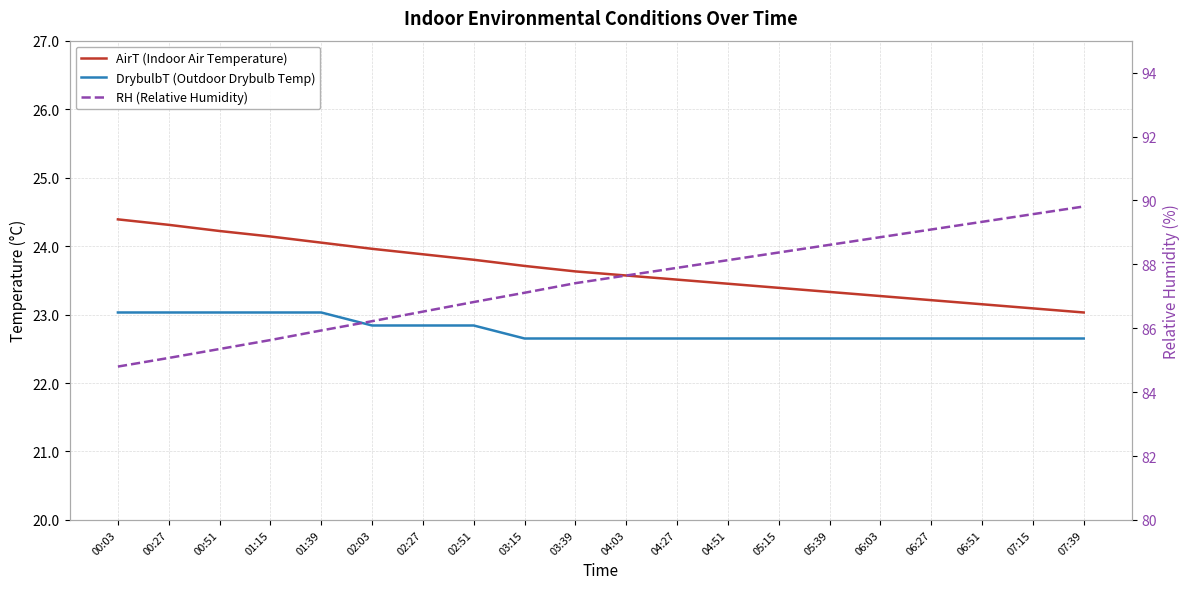

Reading left to right, list all the values displayed in this chart.

AirT (Indoor Air Temperature): 00:03=24.4	00:27=24.3	00:51=24.2	01:15=24.1	01:39=24.1	02:03=24.0	02:27=23.9	02:51=23.8	03:15=23.7	03:39=23.6	04:03=23.6	04:27=23.5	04:51=23.4	05:15=23.4	05:39=23.3	06:03=23.3	06:27=23.2	06:51=23.1	07:15=23.1	07:39=23.0
DrybulbT (Outdoor Drybulb Temp): 00:03=23.0	00:27=23.0	00:51=23.0	01:15=23.0	01:39=23.0	02:03=22.8	02:27=22.8	02:51=22.8	03:15=22.6	03:39=22.6	04:03=22.6	04:27=22.6	04:51=22.6	05:15=22.6	05:39=22.6	06:03=22.6	06:27=22.6	06:51=22.6	07:15=22.6	07:39=22.6
RH (Relative Humidity): 00:03=84.8	00:27=85.1	00:51=85.3	01:15=85.6	01:39=85.9	02:03=86.2	02:27=86.5	02:51=86.8	03:15=87.1	03:39=87.4	04:03=87.7	04:27=87.9	04:51=88.1	05:15=88.4	05:39=88.6	06:03=88.8	06:27=89.1	06:51=89.3	07:15=89.6	07:39=89.8